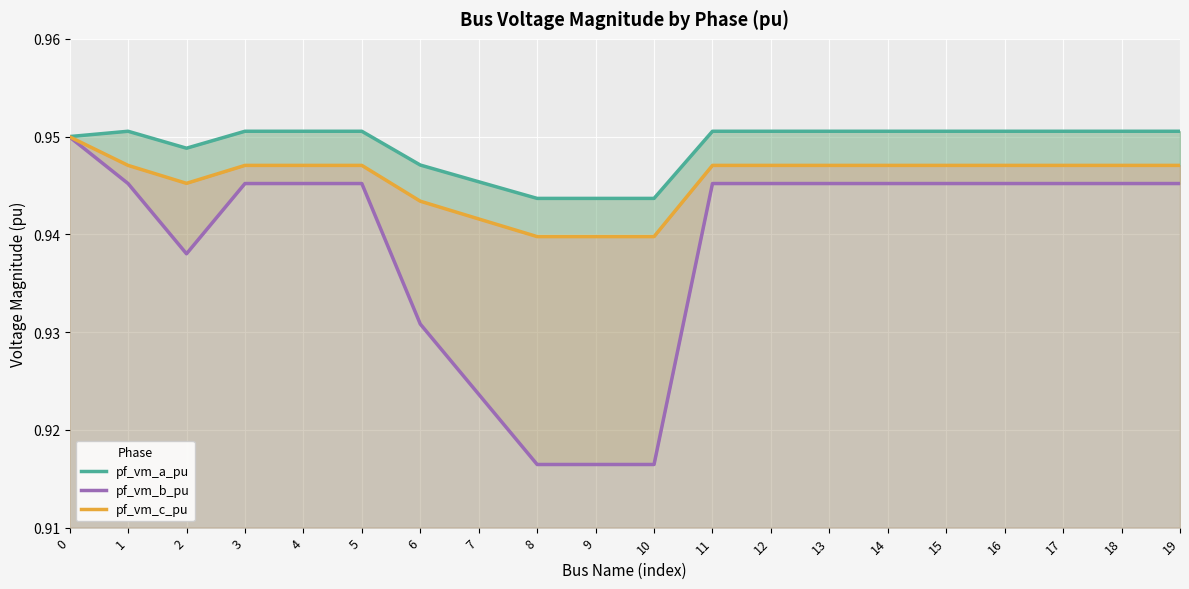

In pf_vm_a_pu, how many points are lower than both neighbors (excluding endpoints)?

2